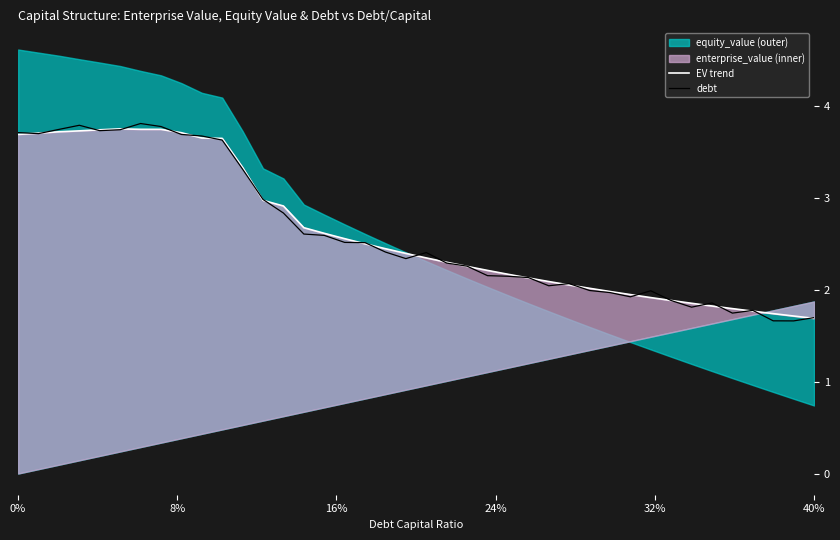

What is the value of the enterprise_value_line point at the 22nd from the left?

2.3